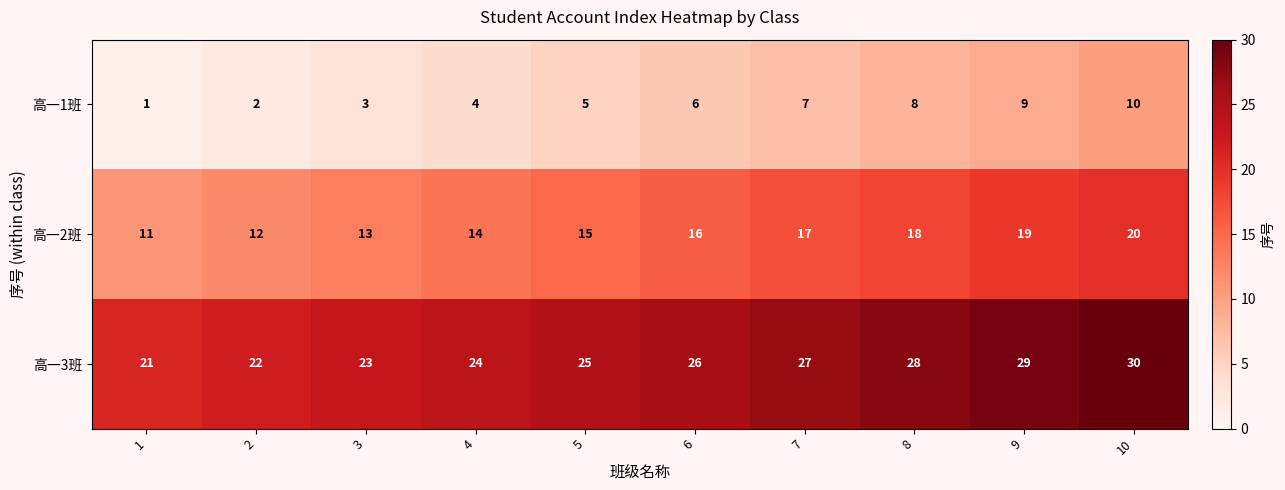

What is the difference between the highest and lowest values at 9?

20